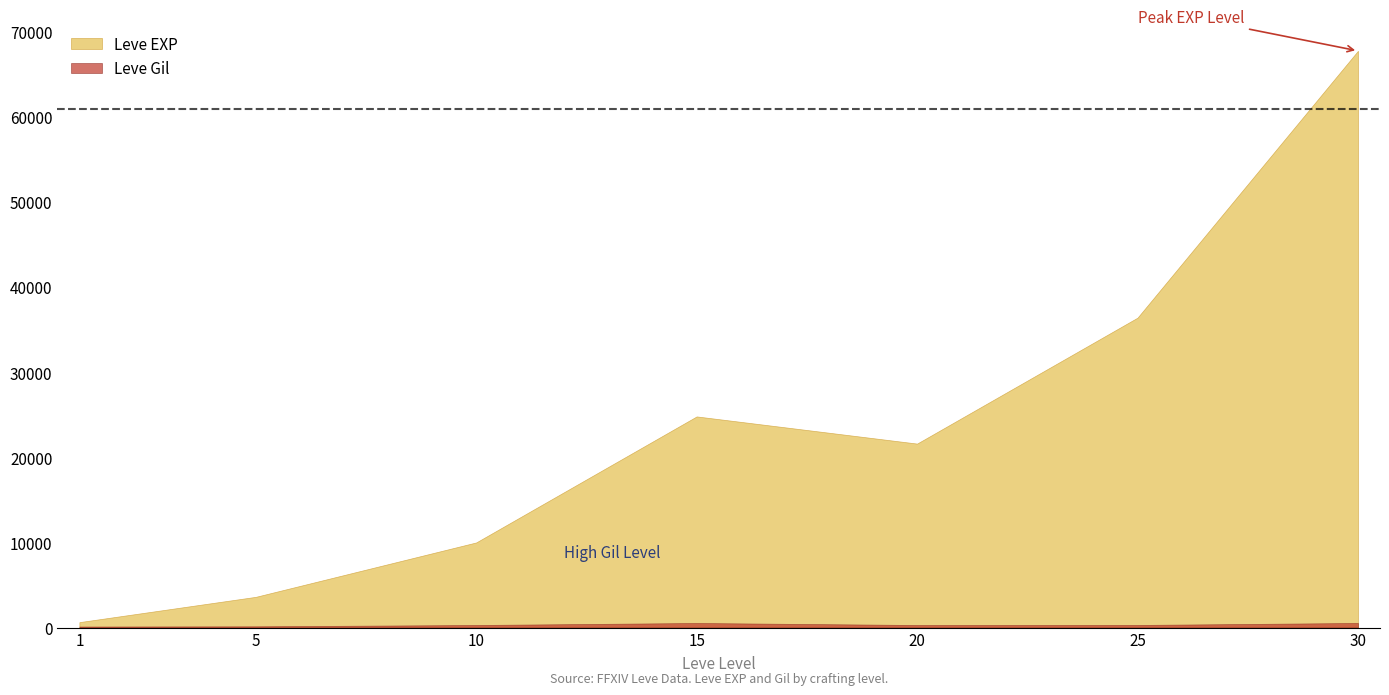

Between 20 and 10, which is larger?

20